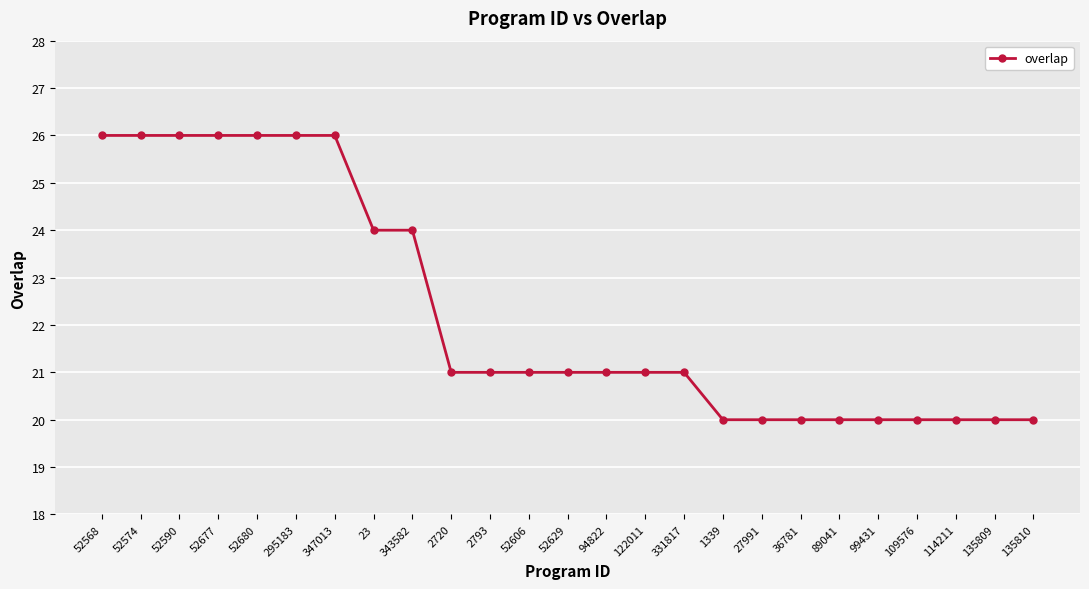

The chart shows a value of 26 at 52574. True or false?

True